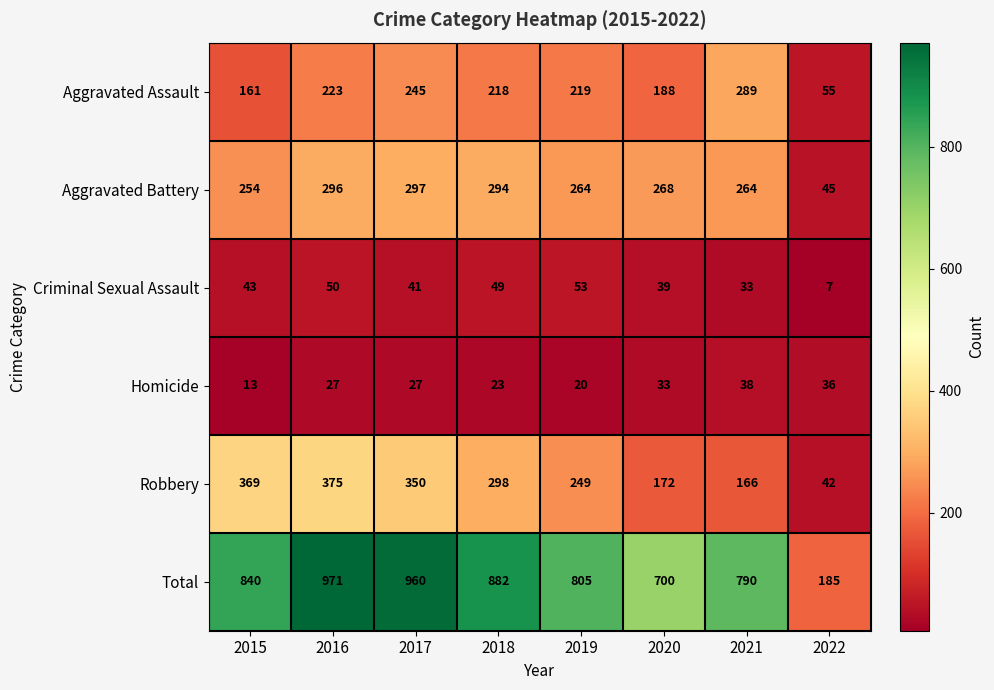

Which label corresponds to the smallest value in the chart?

2022